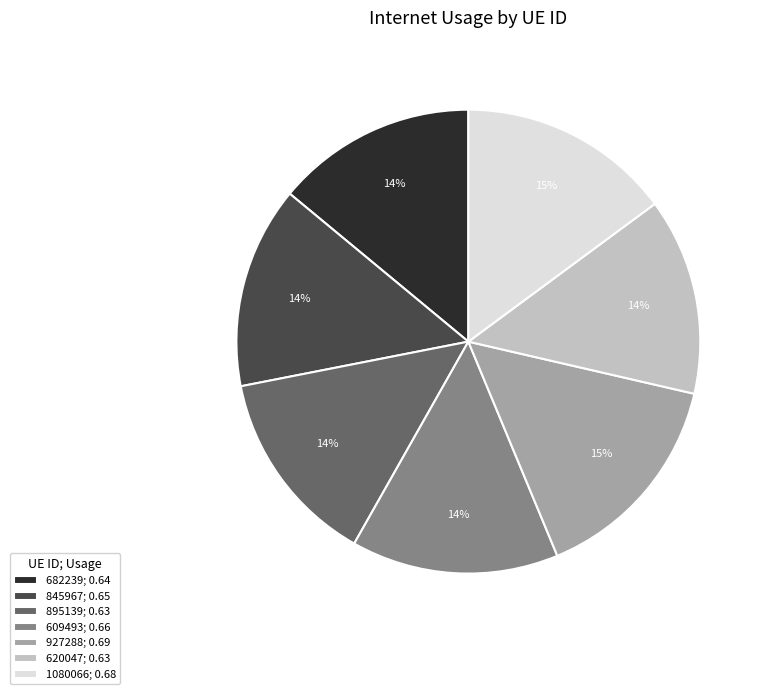

Is it true that 845967; 0.65 is 19% of the pie?

False